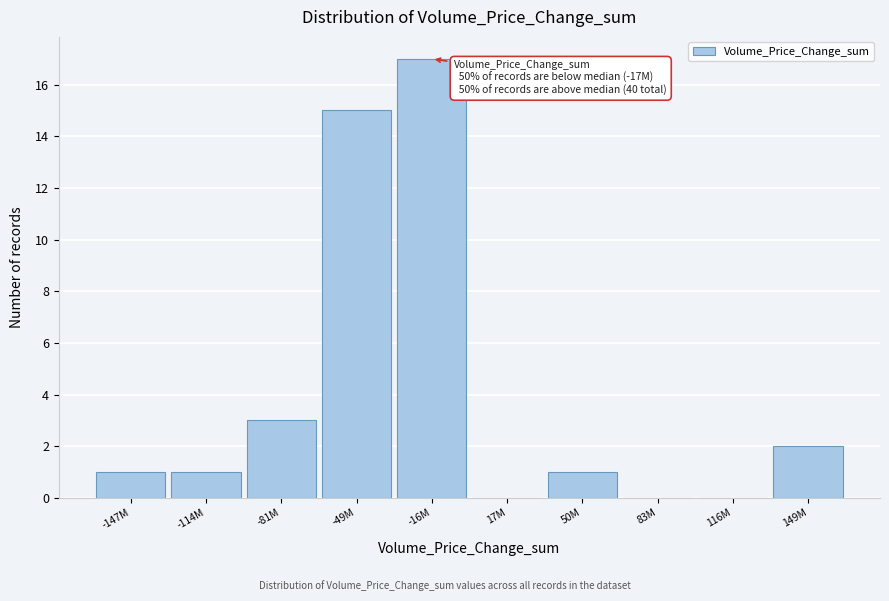

Reading right to left, transcribe all the data shown in this chart.

149M=2	116M=0	83M=0	50M=1	17M=0	-16M=17	-49M=15	-81M=3	-114M=1	-147M=1